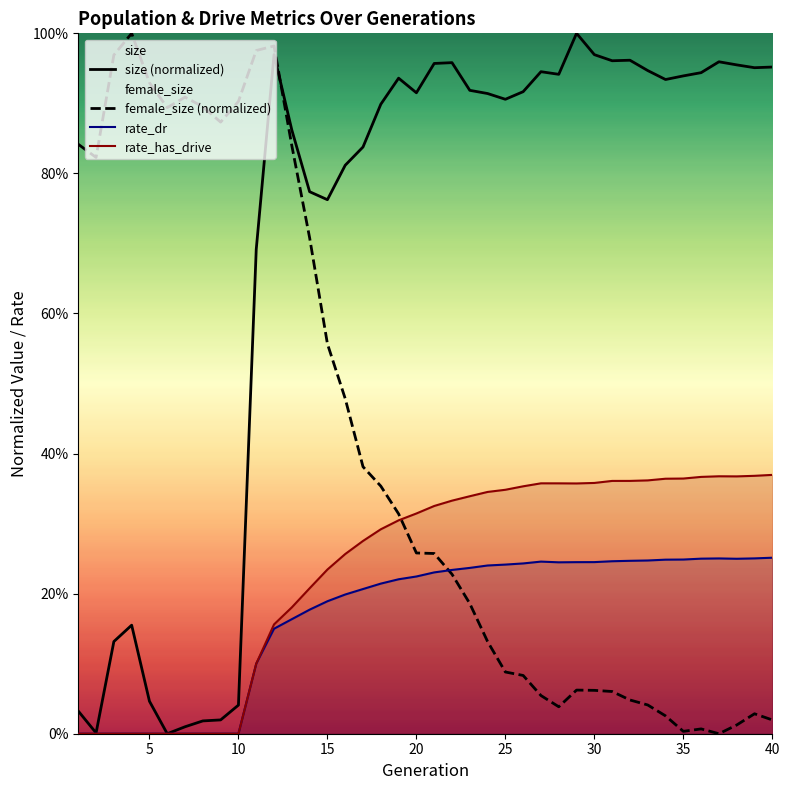

What is the difference between the maximum and second lowest values in the female_size (normalized) series?

1.0